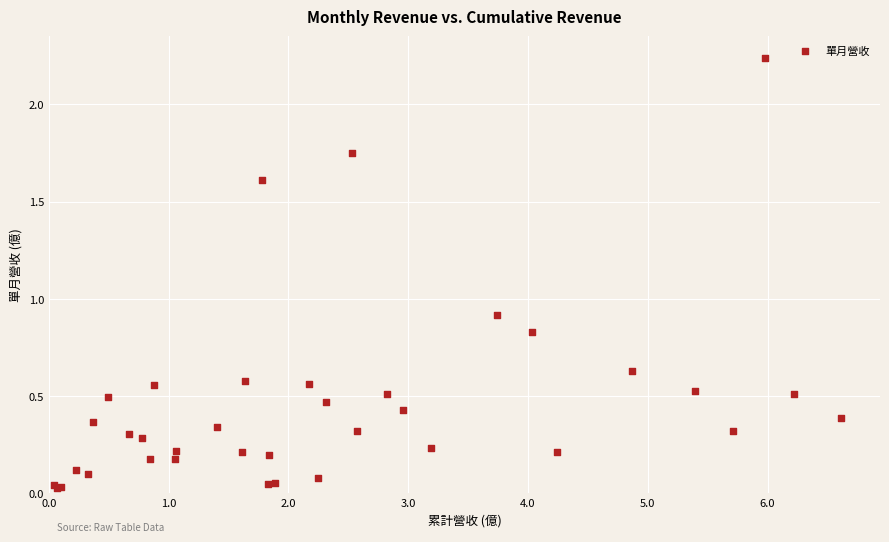

What Y value in the scatter plot is closest to 1?

0.9